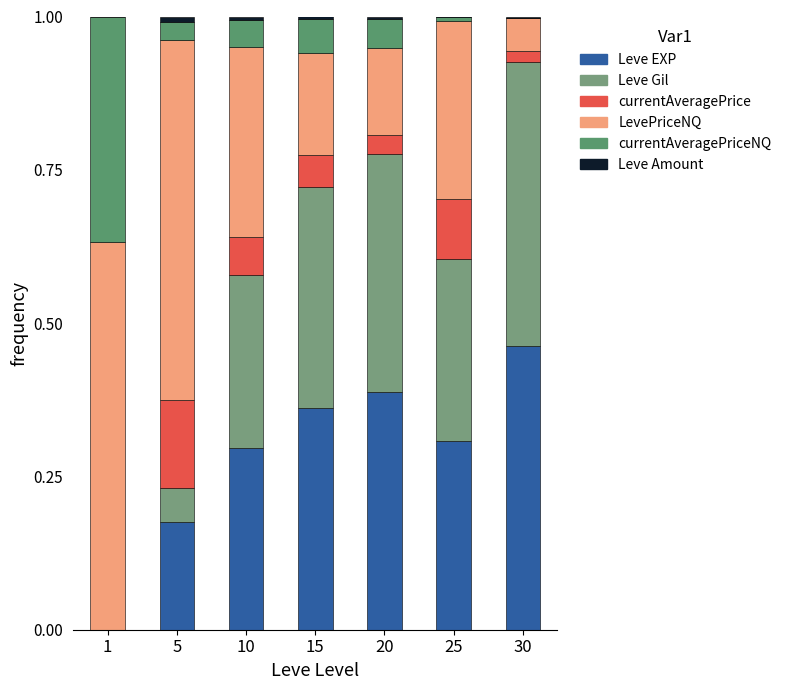

True or false: Leve EXP has a value of 0.5 at 30.

True